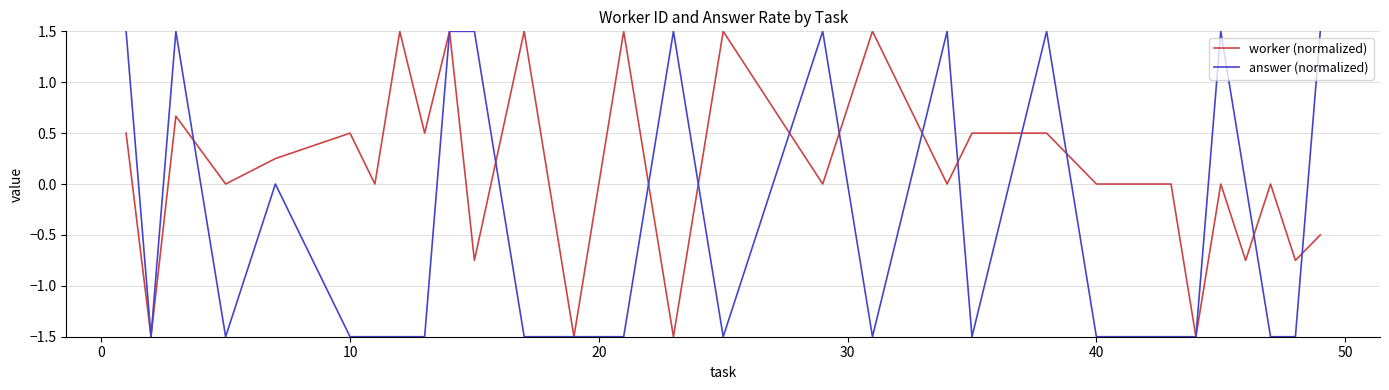

Rank the series by their average value, from lowest to highest.

answer (normalized), worker (normalized)